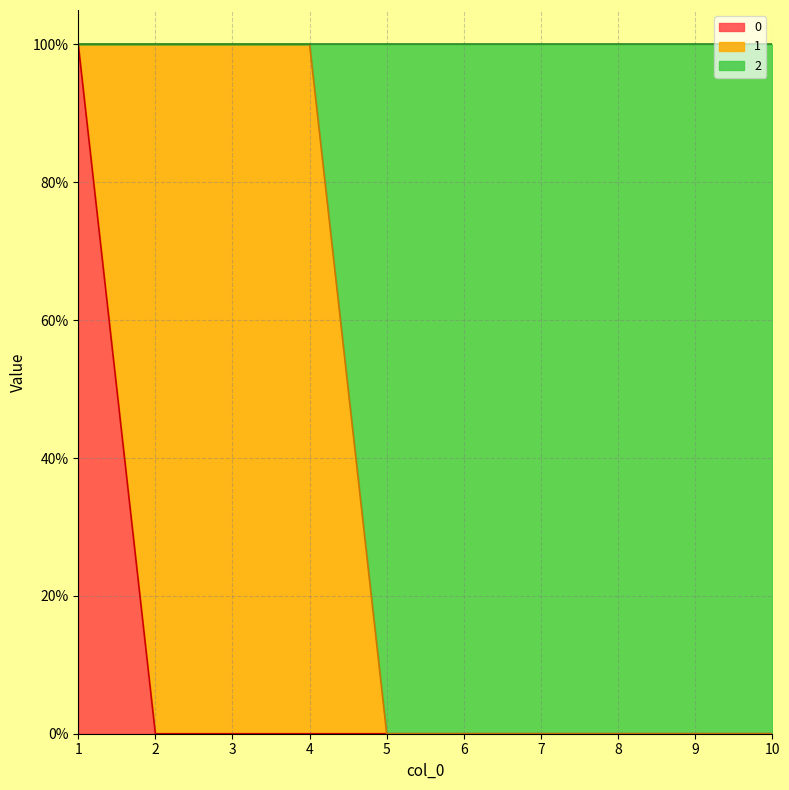

Where is 0 nearest to the value 0?

2